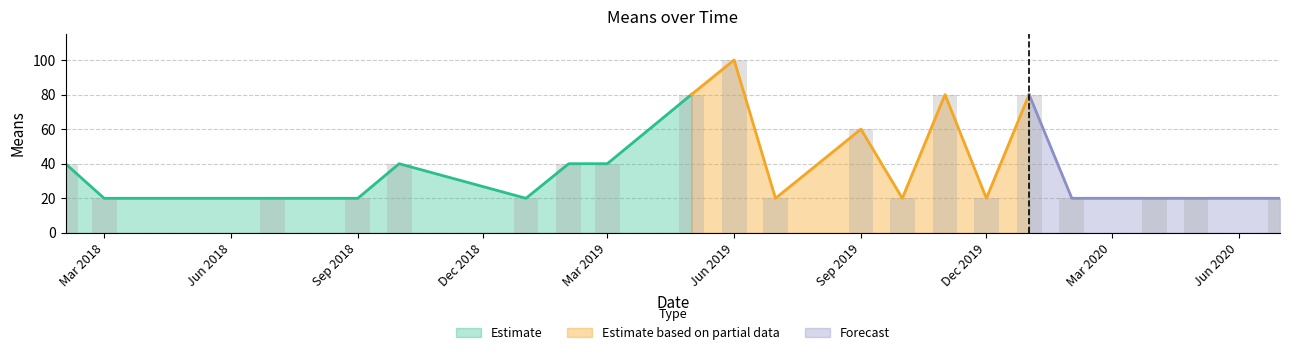

Is it true that the value at 2019-01-01 is 29?

False